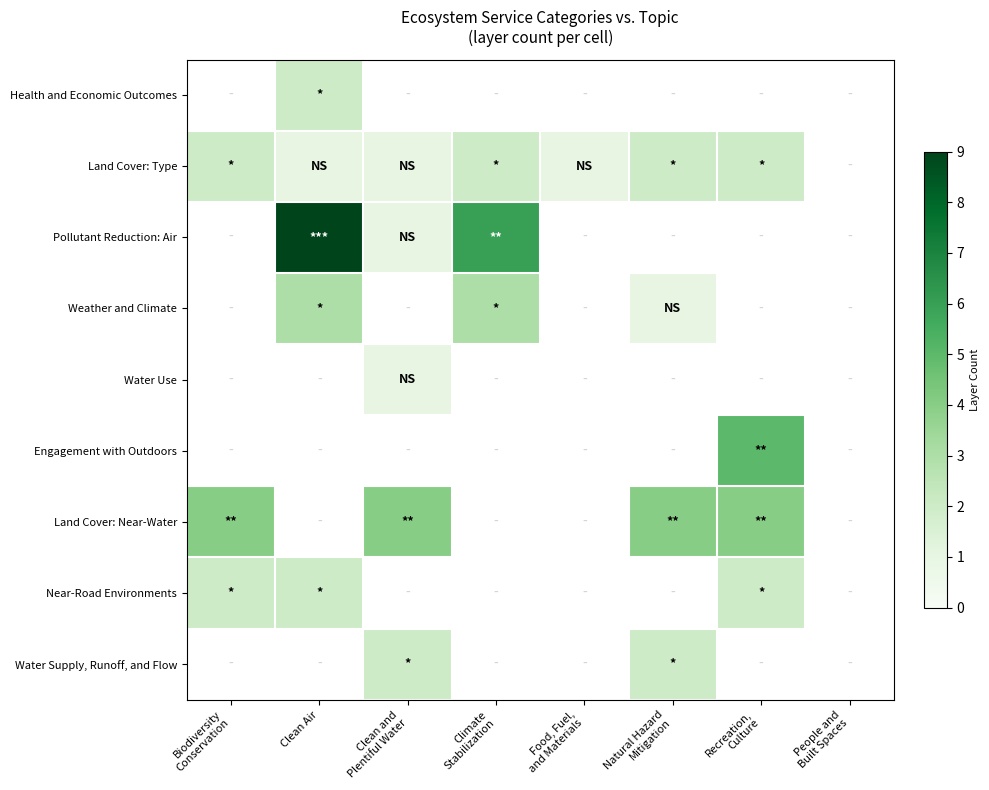

The value of Land Cover: Type at Clean and Plentiful Water is 0.6. True or false?

False